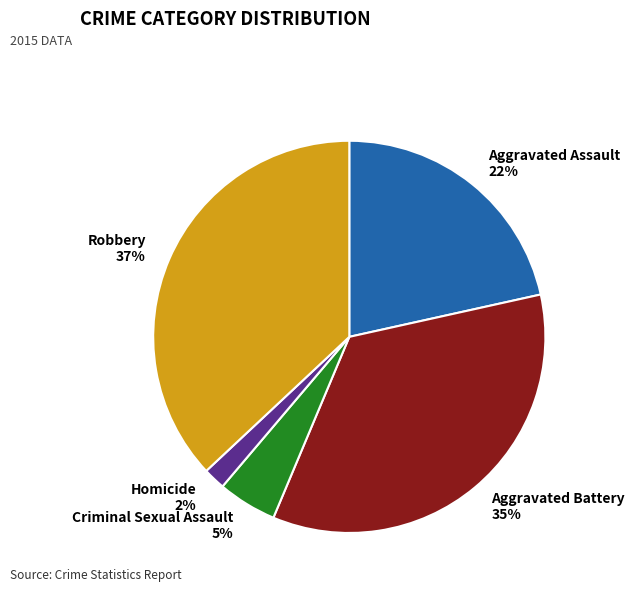

To the nearest percent, what is the combined percentage of Criminal Sexual Assault and Robbery?

42%